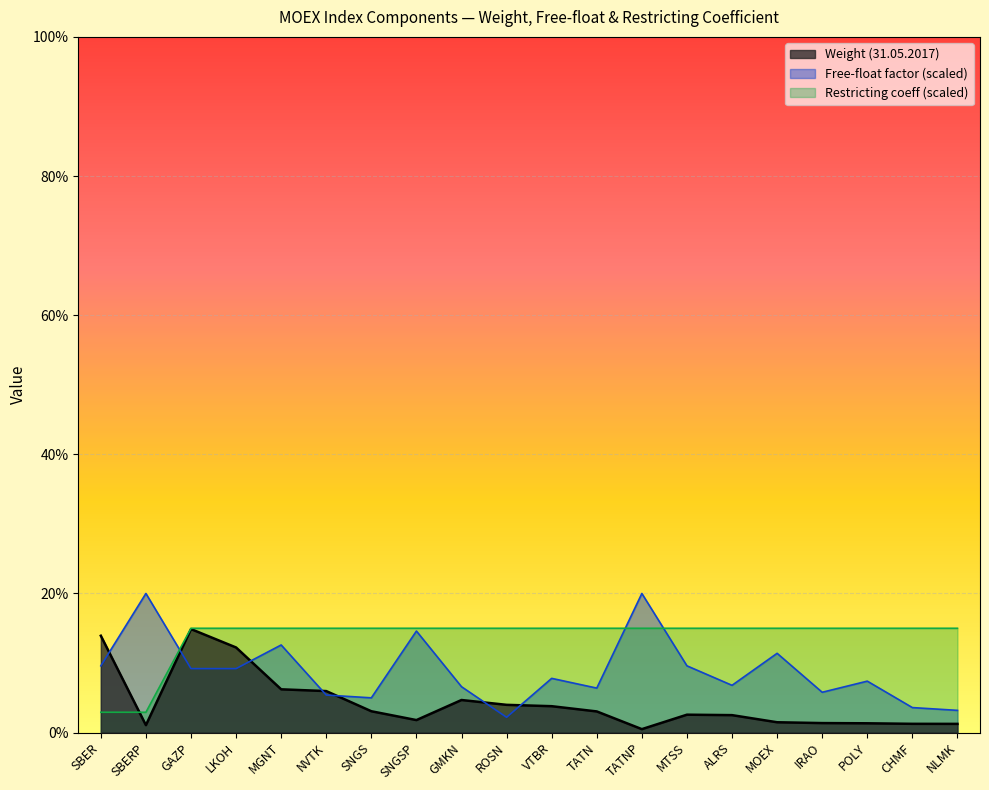

Reading left to right, what are all the values shown in this chart?

Weight: SBER=0.1	SBERP=0.0	GAZP=0.1	LKOH=0.1	MGNT=0.1	NVTK=0.1	SNGS=0.0	SNGSP=0.0	GMKN=0.0	ROSN=0.0	VTBR=0.0	TATN=0.0	TATNP=0.0	MTSS=0.0	ALRS=0.0	MOEX=0.0	IRAO=0.0	POLY=0.0	CHMF=0.0	NLMK=0.0
Free-float: SBER=0.1	SBERP=0.2	GAZP=0.1	LKOH=0.1	MGNT=0.1	NVTK=0.1	SNGS=0.1	SNGSP=0.1	GMKN=0.1	ROSN=0.0	VTBR=0.1	TATN=0.1	TATNP=0.2	MTSS=0.1	ALRS=0.1	MOEX=0.1	IRAO=0.1	POLY=0.1	CHMF=0.0	NLMK=0.0
Restricting: SBER=0.0	SBERP=0.0	GAZP=0.2	LKOH=0.2	MGNT=0.2	NVTK=0.2	SNGS=0.2	SNGSP=0.2	GMKN=0.2	ROSN=0.2	VTBR=0.2	TATN=0.2	TATNP=0.2	MTSS=0.2	ALRS=0.2	MOEX=0.2	IRAO=0.2	POLY=0.2	CHMF=0.2	NLMK=0.2